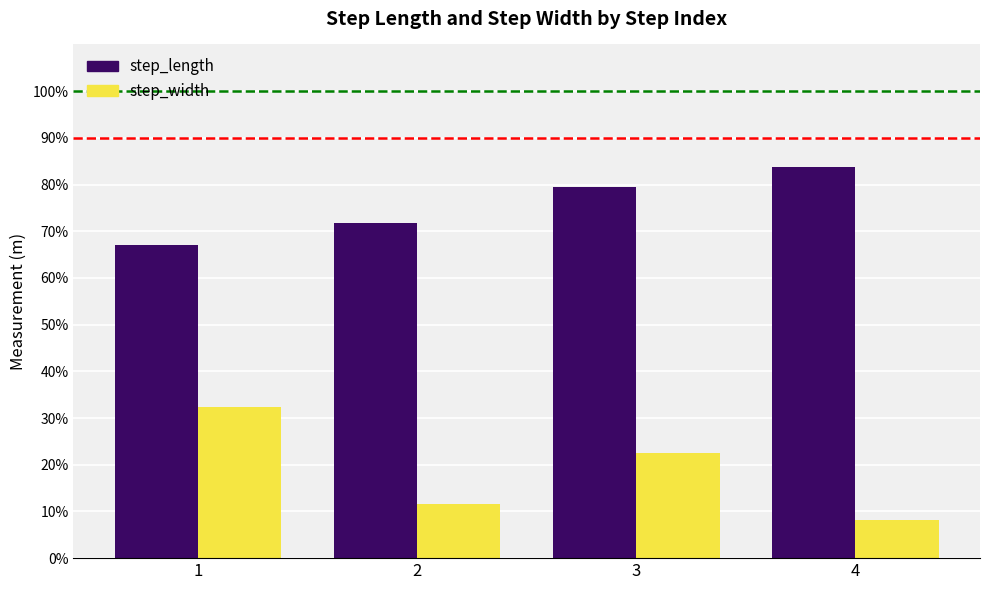

Which series has the largest total across all categories?

step_length